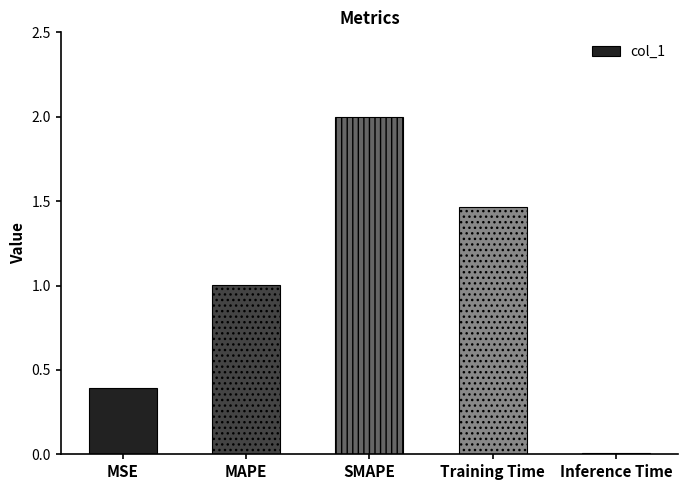

The value at MAPE is 1.0. True or false?

True